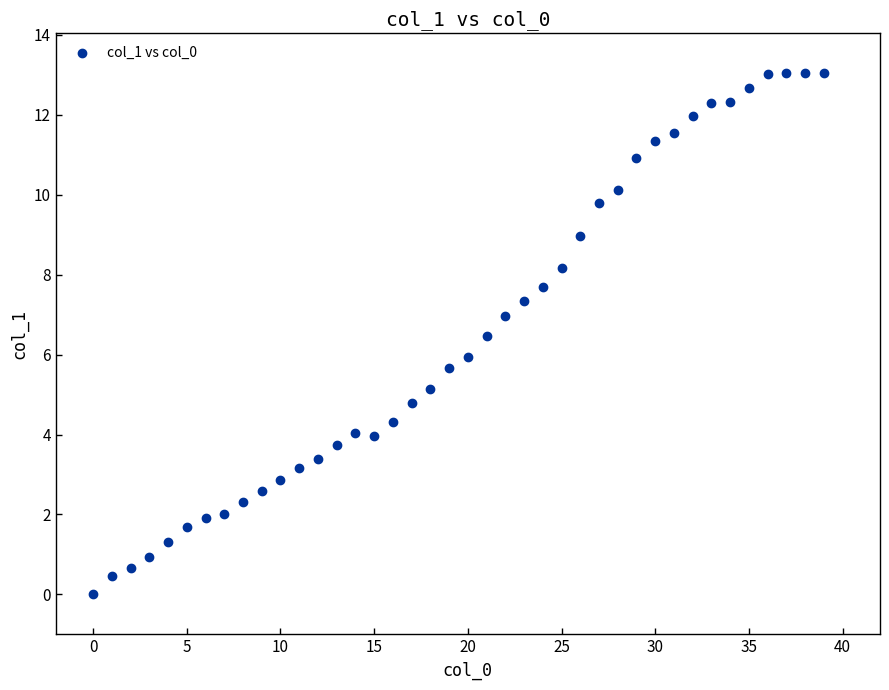

What is the range of X values (max minus min)?

39.0